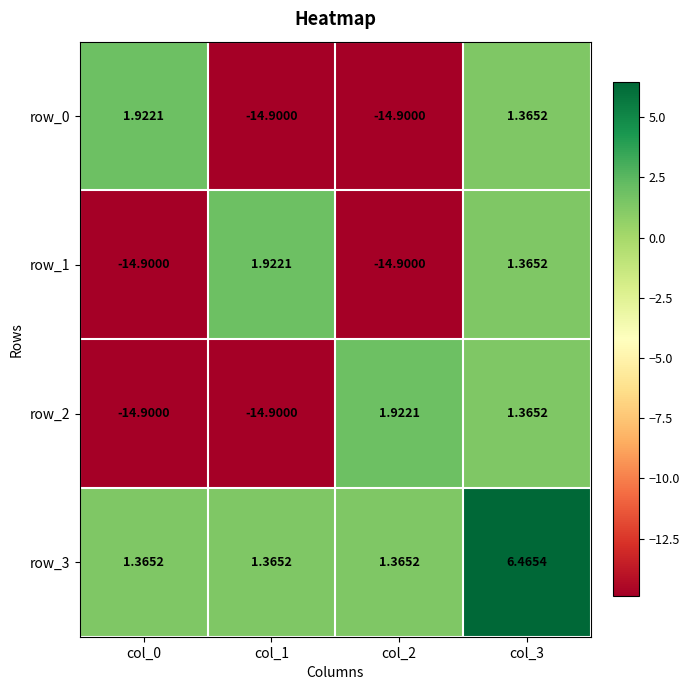

Is the value of row_3 at col_3 greater than the value of row_1 at col_0?

Yes